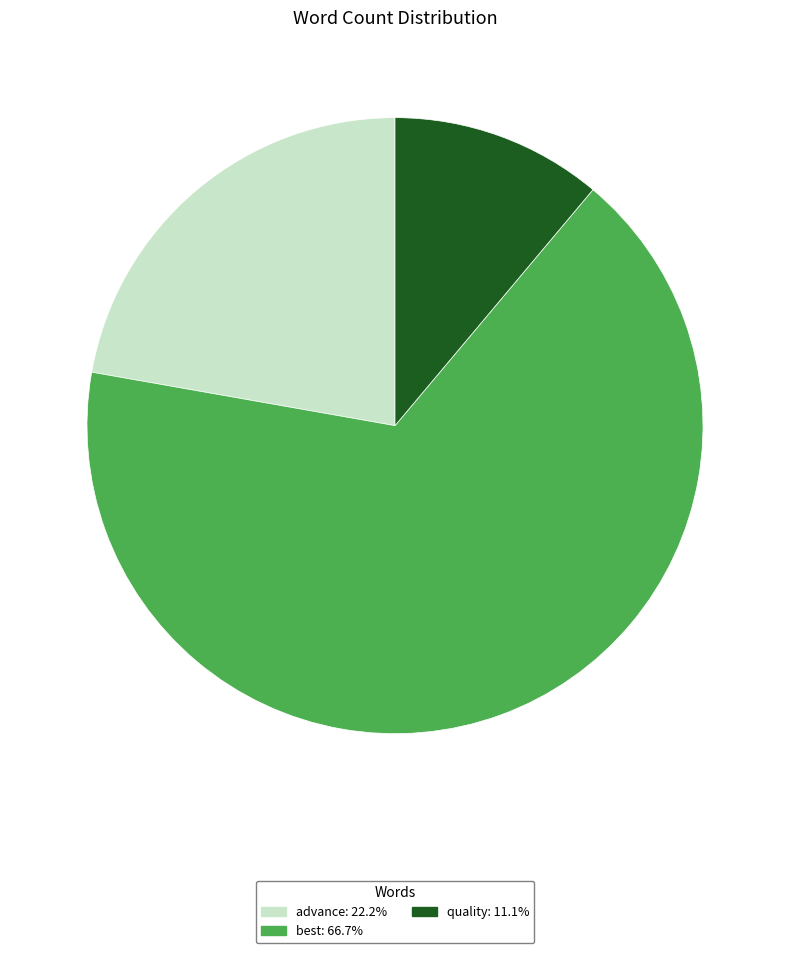

Does advance represent more than half of the total?

No